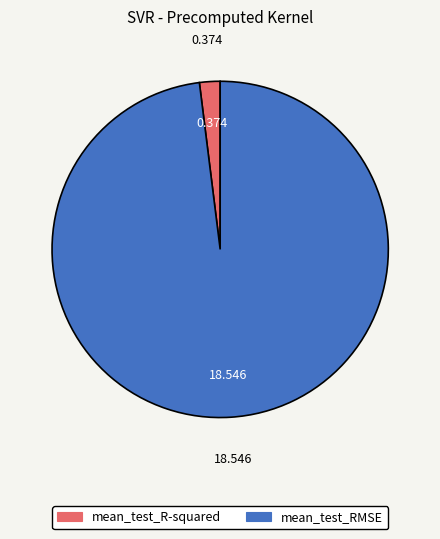

Do mean_test_RMSE and mean_test_R-squared together represent more than half of the pie?

Yes